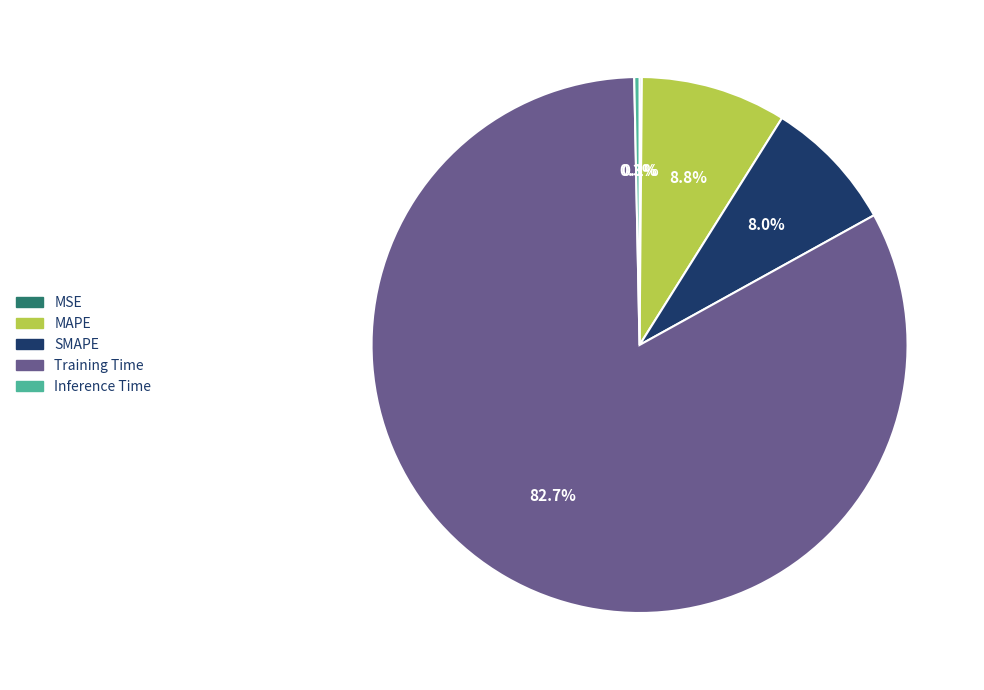

How much of the chart is everything except MAPE?

91.2%